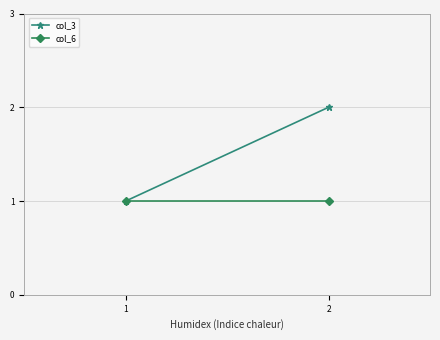

The value of col_3 at 2 is 4. True or false?

False